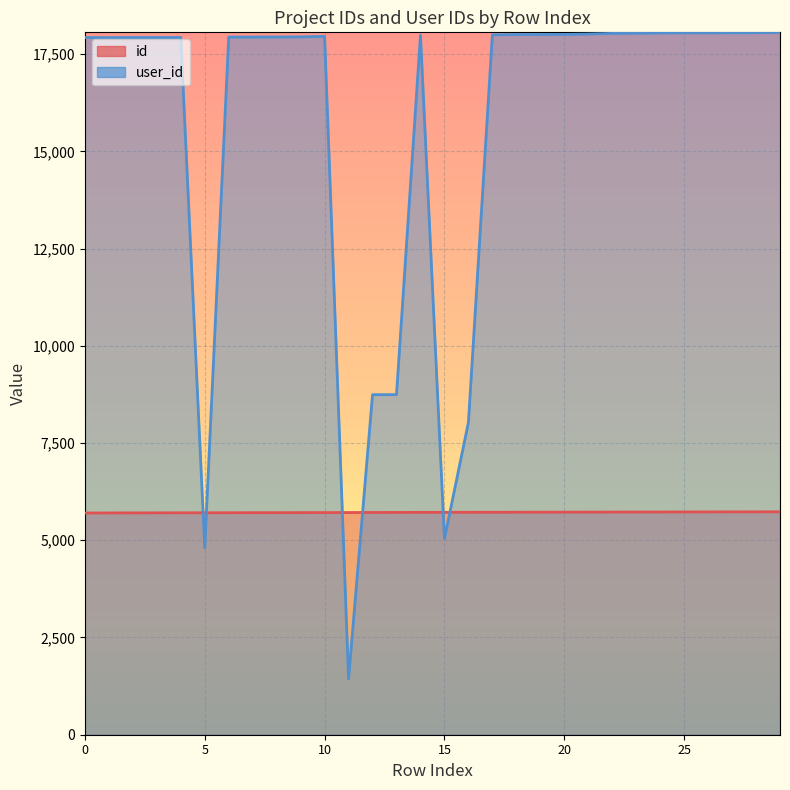

Is the value of user_id at 5 greater than the value of id at 4?

No